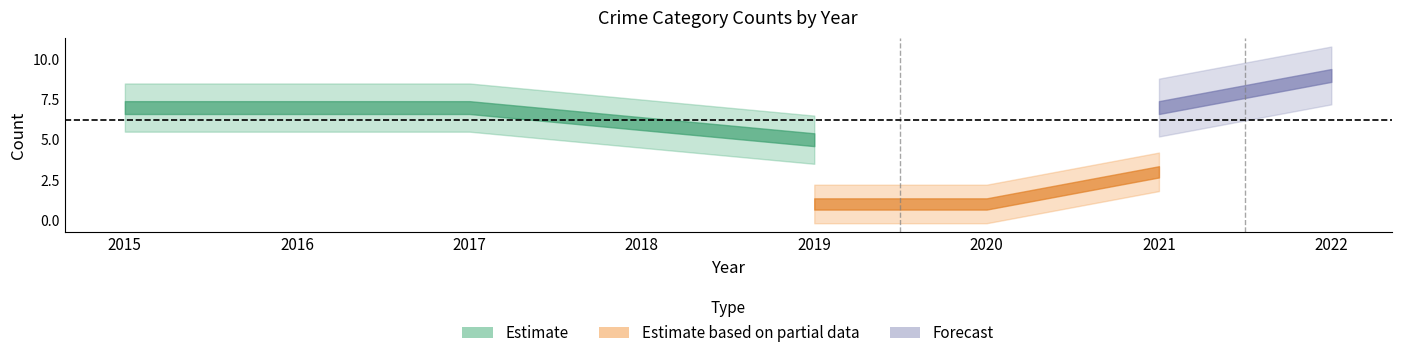

How many lines are shown in the chart?

4